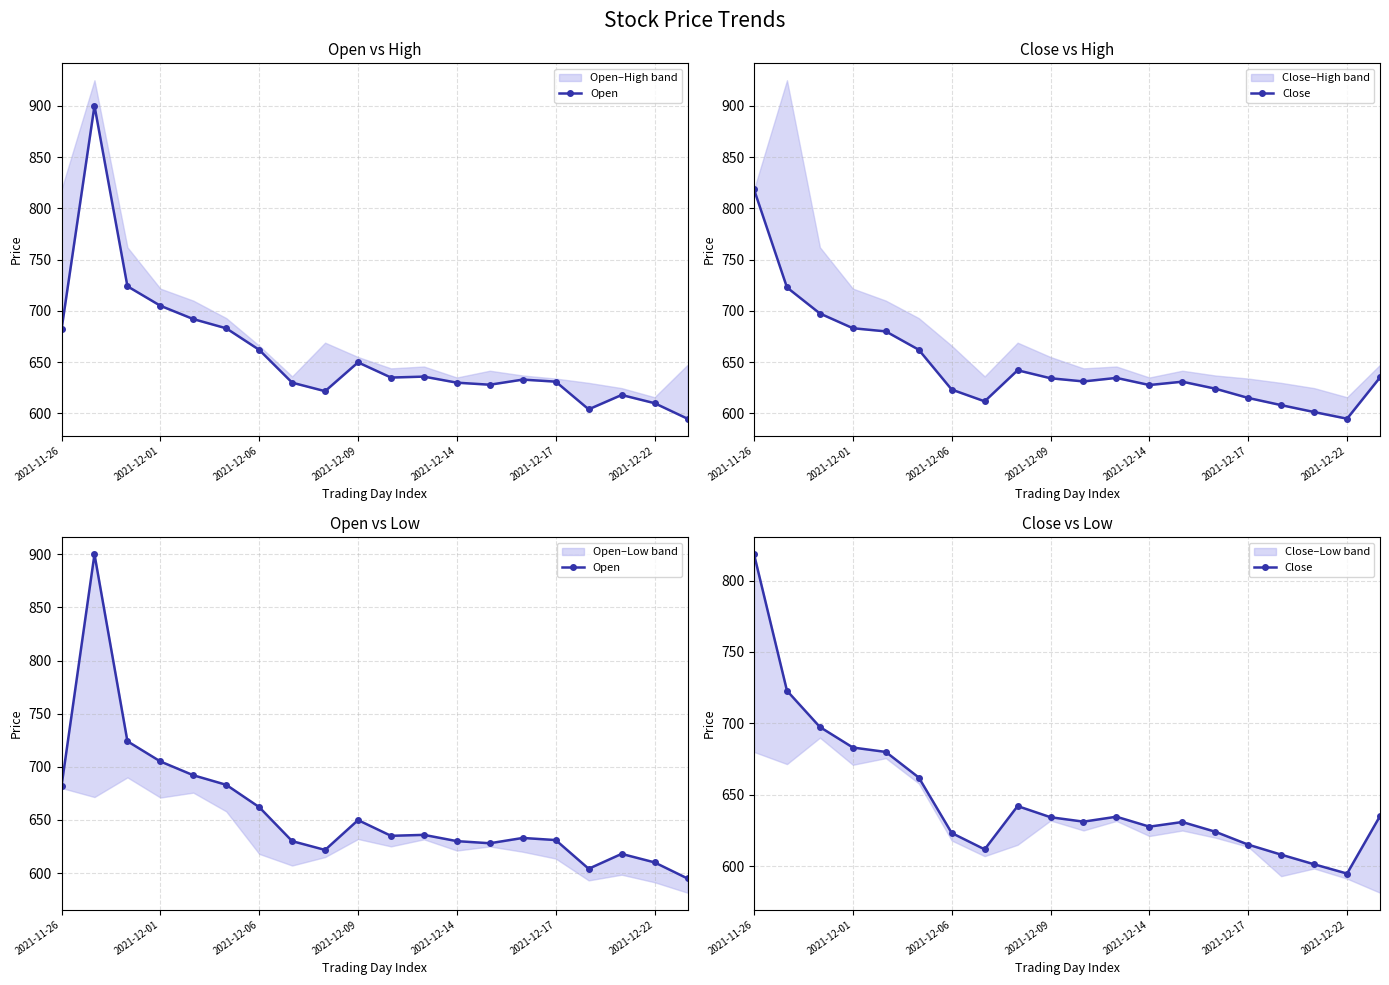

True or false: Open and Close cross at least once.

True